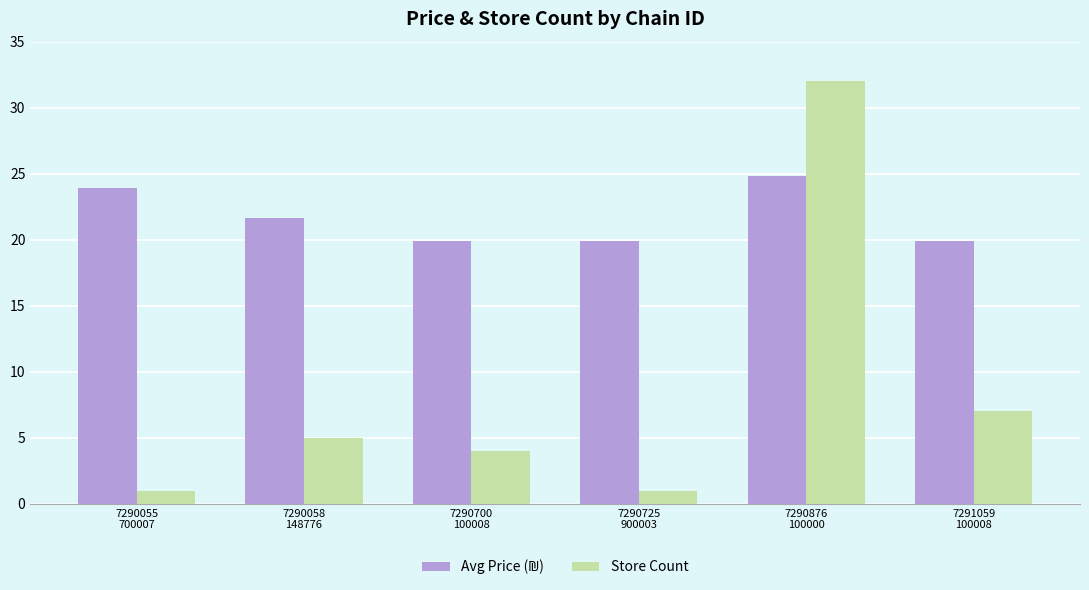

Which series changed the most between 7290700
100008 and 7290876
100000?

Store Count